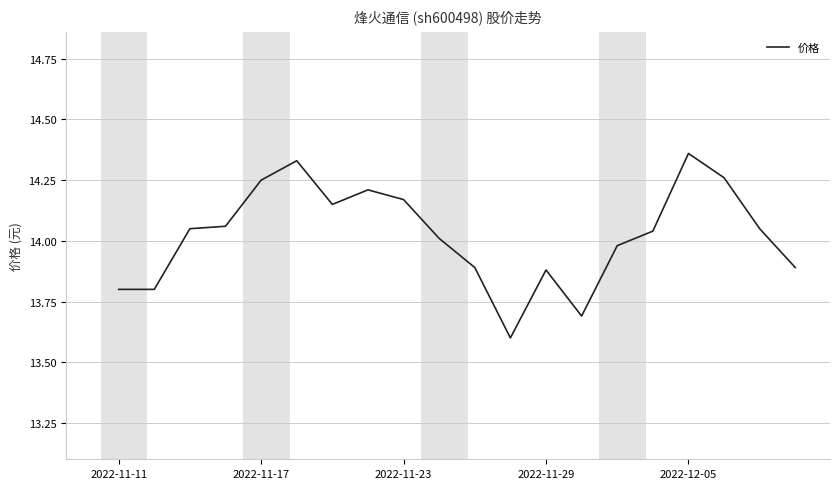

What is the difference between the maximum and minimum values?

0.8